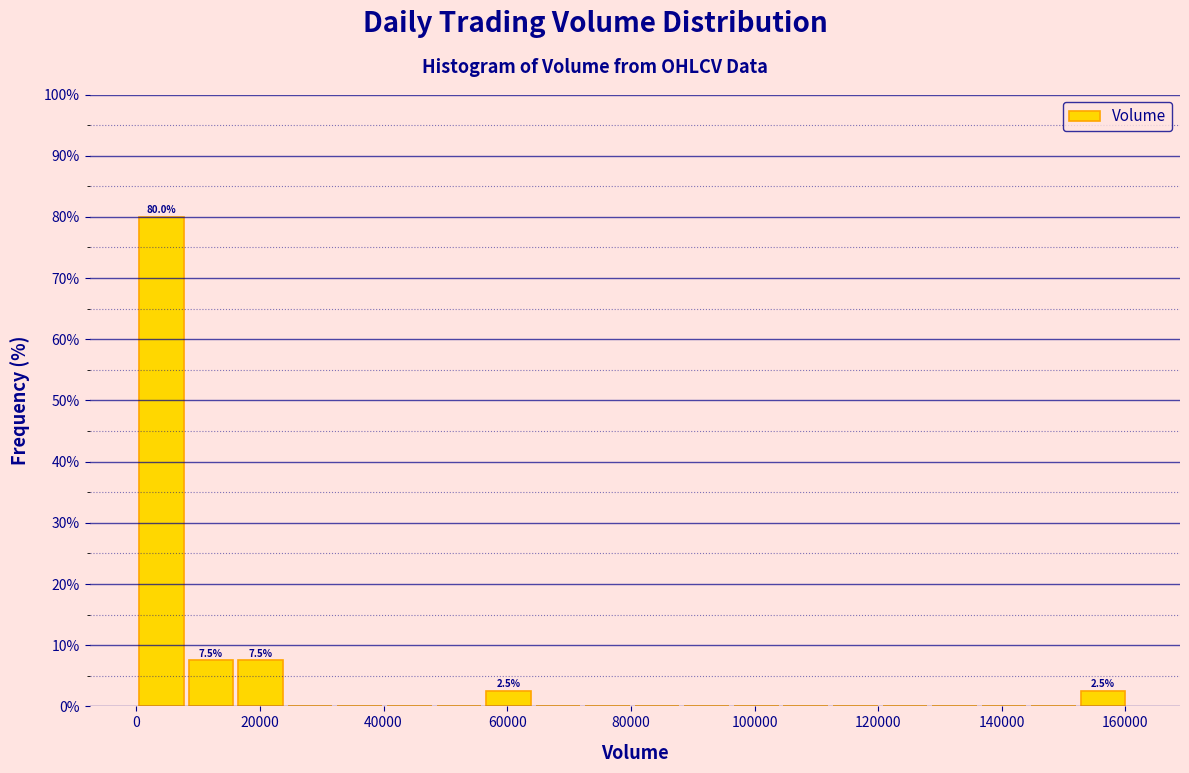

Which range on the x-axis has the tallest bar?

0 to 8000